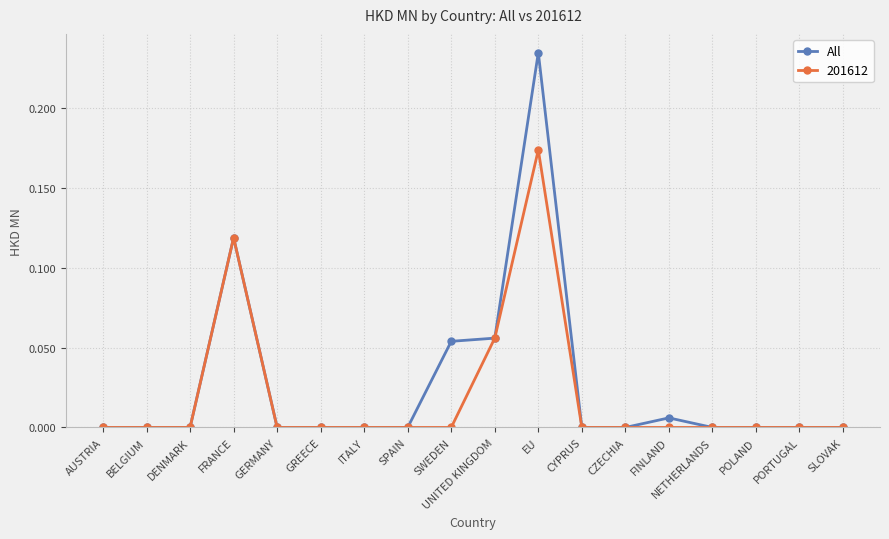

The All series shows 0.0 at SPAIN. True or false?

True